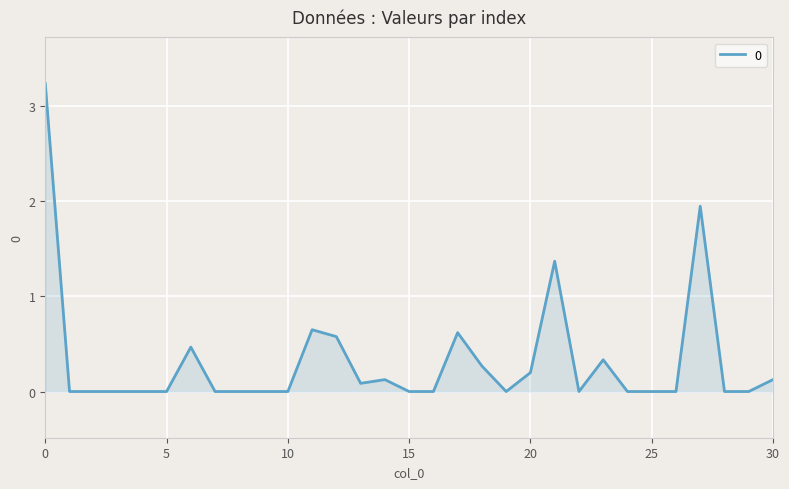

What is the greatest value displayed?

3.2